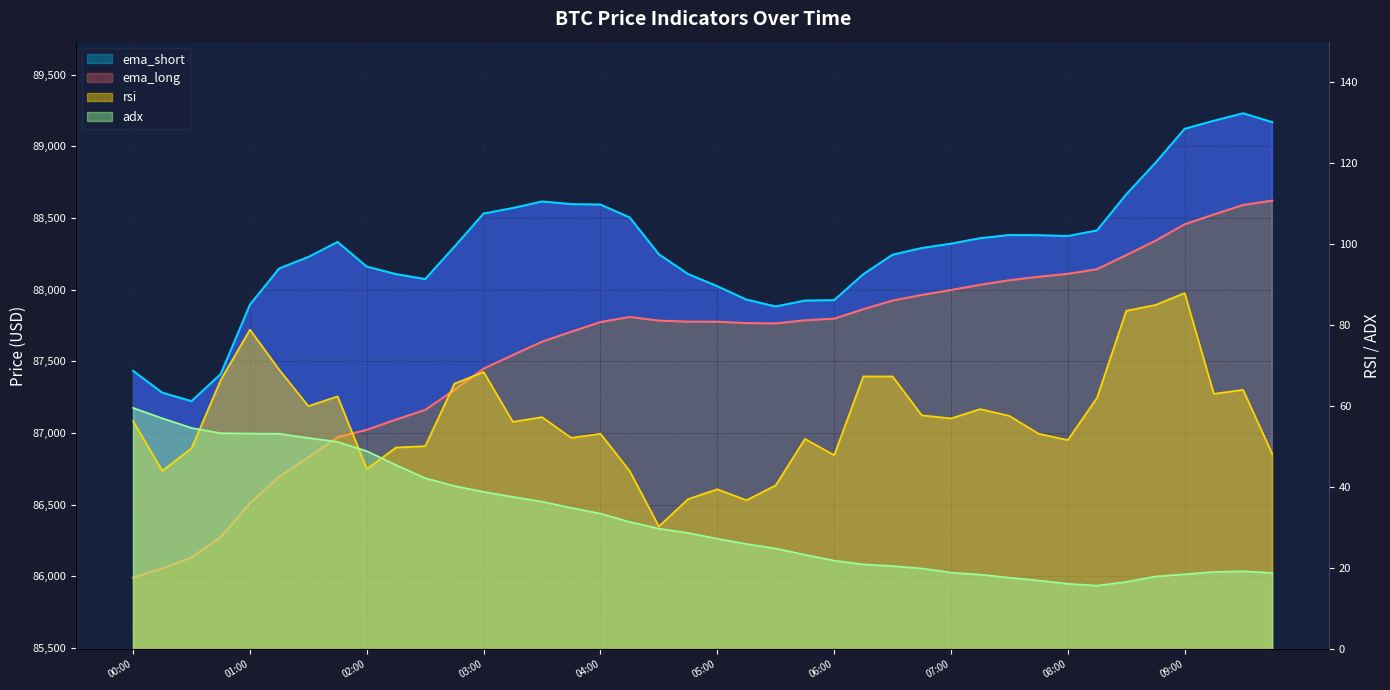

How many series are shown in this chart?

4